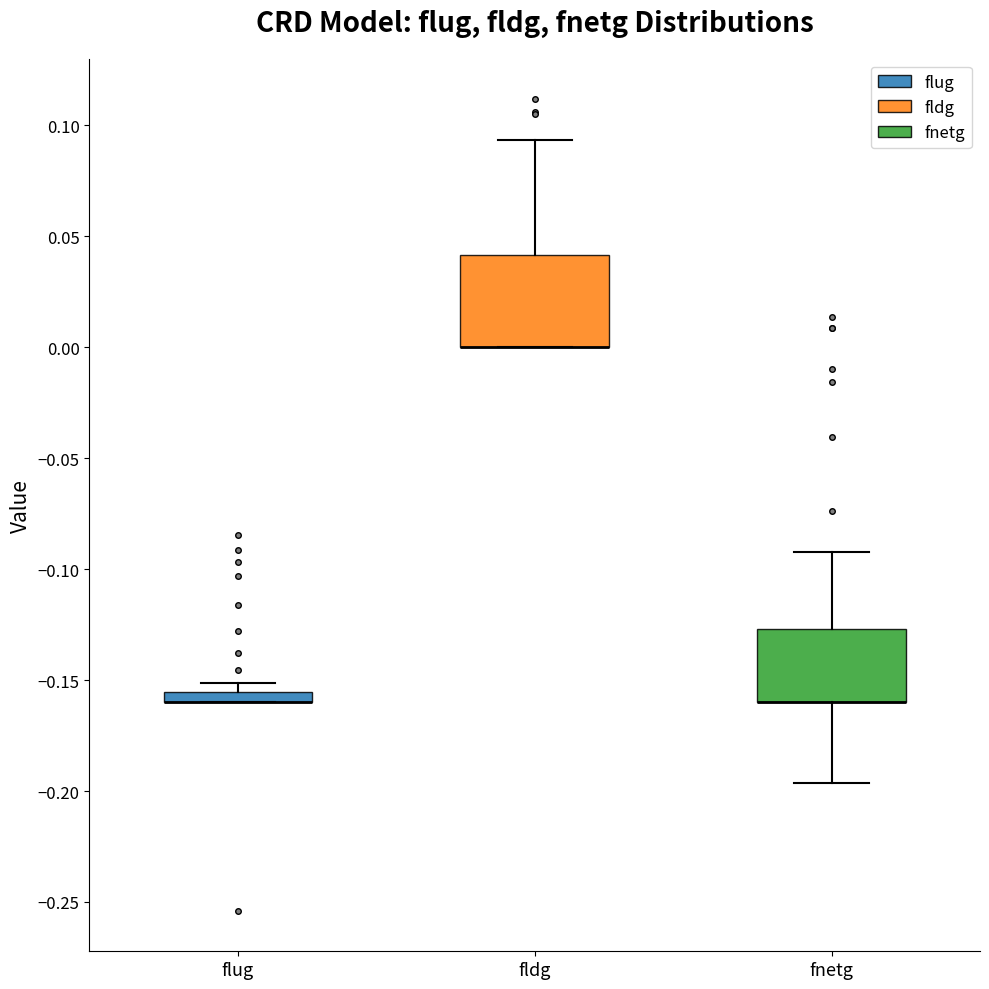

Which box is the tallest, from its lower edge to its upper edge?

fldg